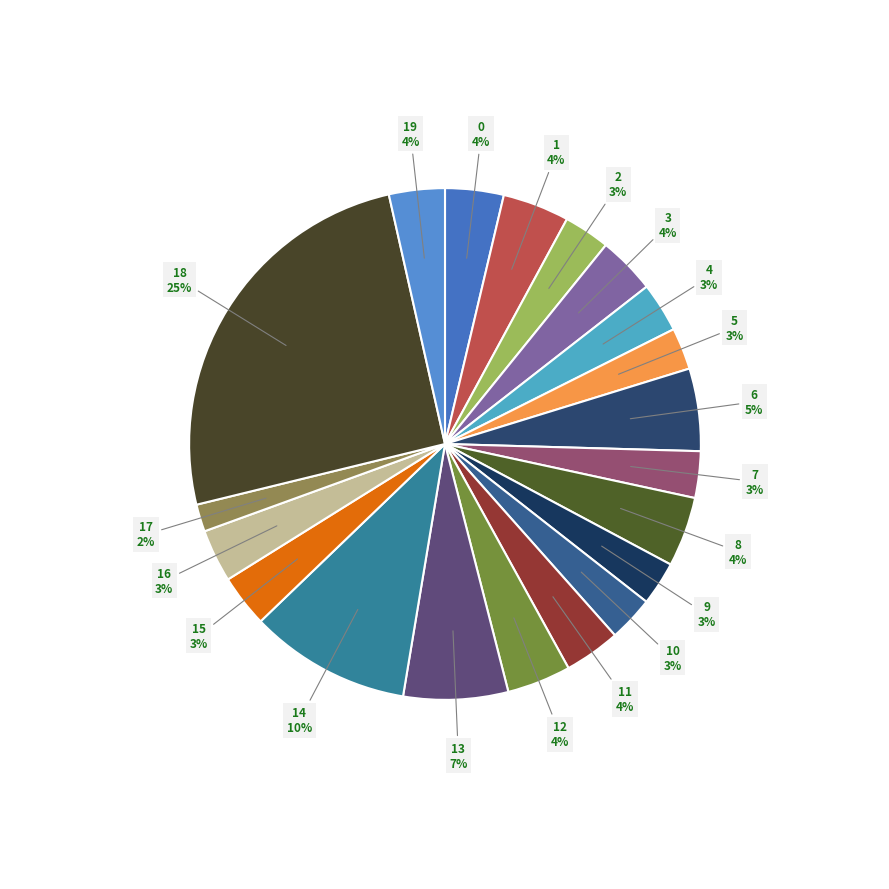

How many slices are in this pie chart?

20